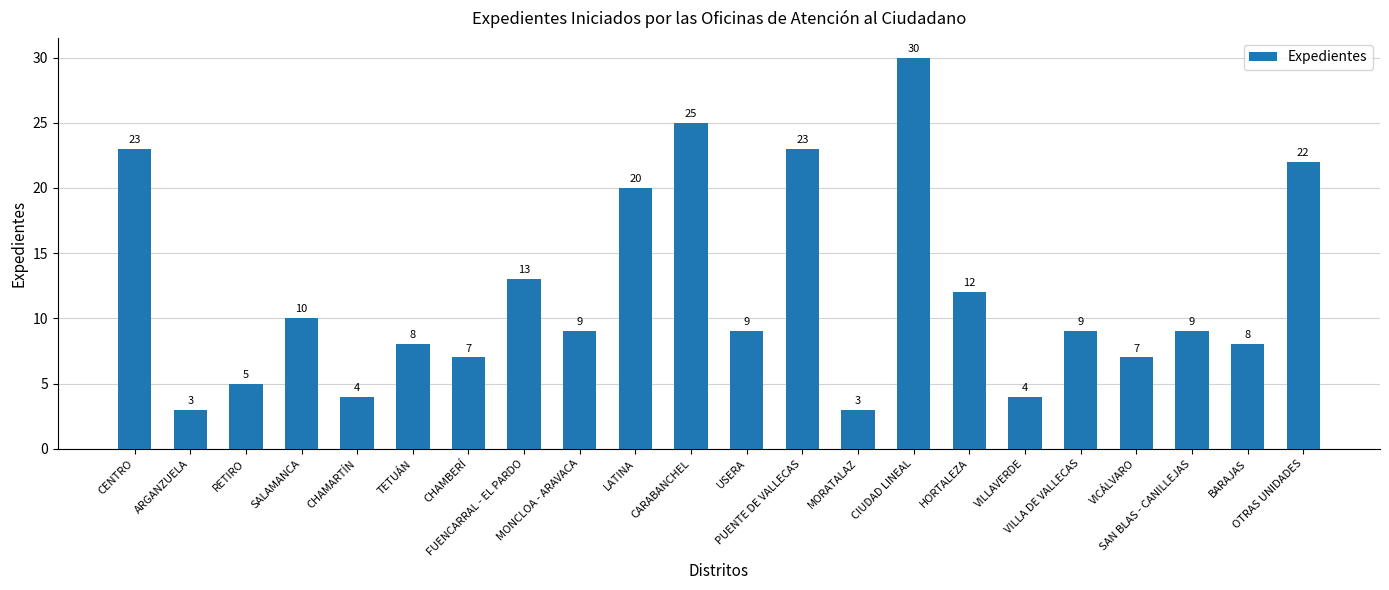

What is the smallest value displayed?

3